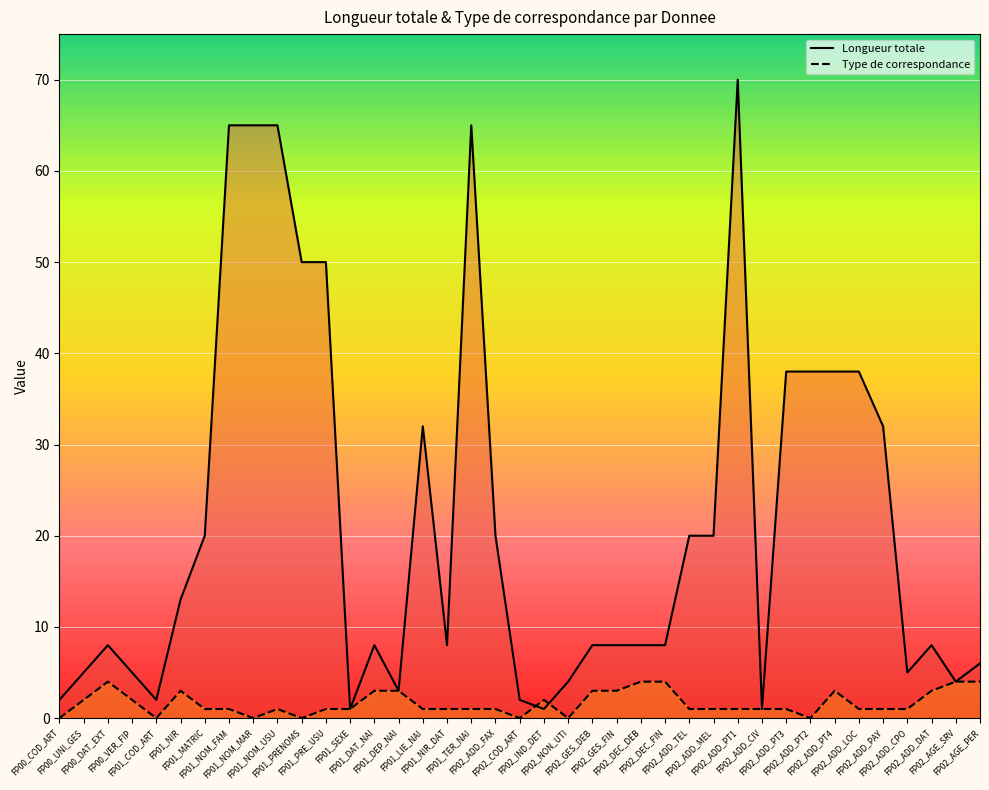

What is the value of the Longueur totale point at the 31st from the left?

38